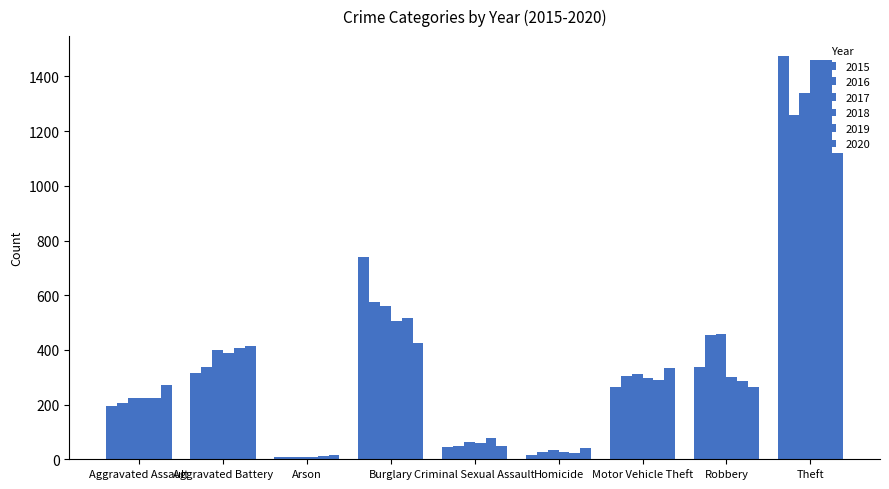

Is the value of 2020 at Robbery greater than the value of 2017 at Theft?

No